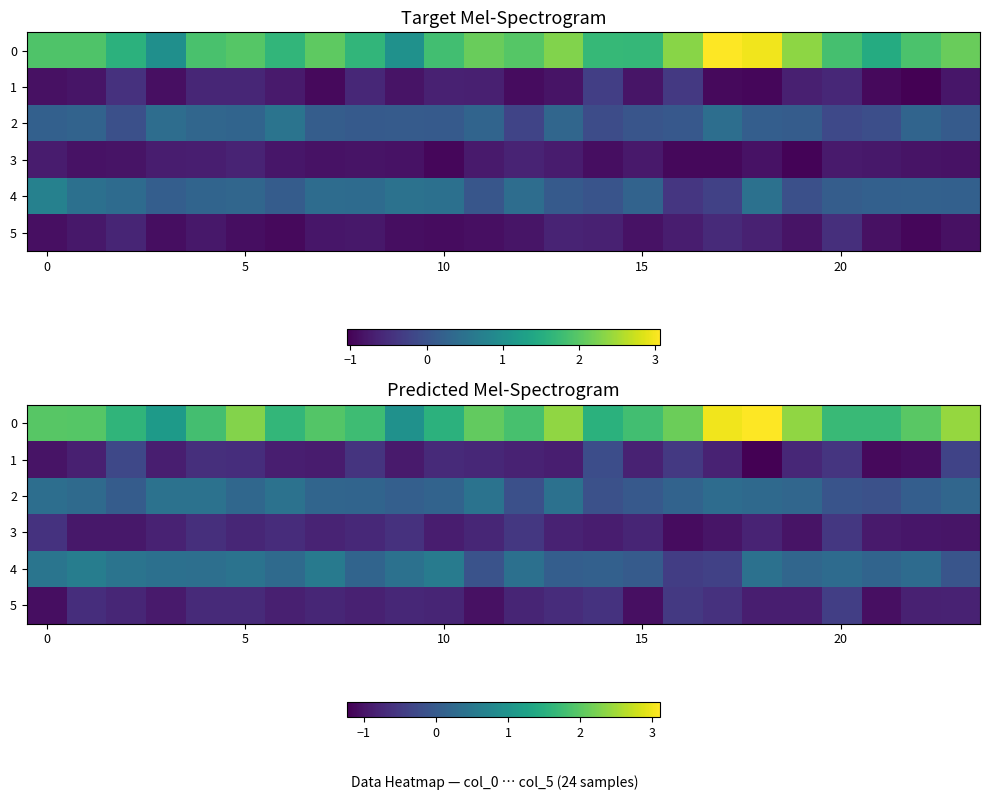

What is the difference between the maximum and second lowest values in the 4 series?

1.0